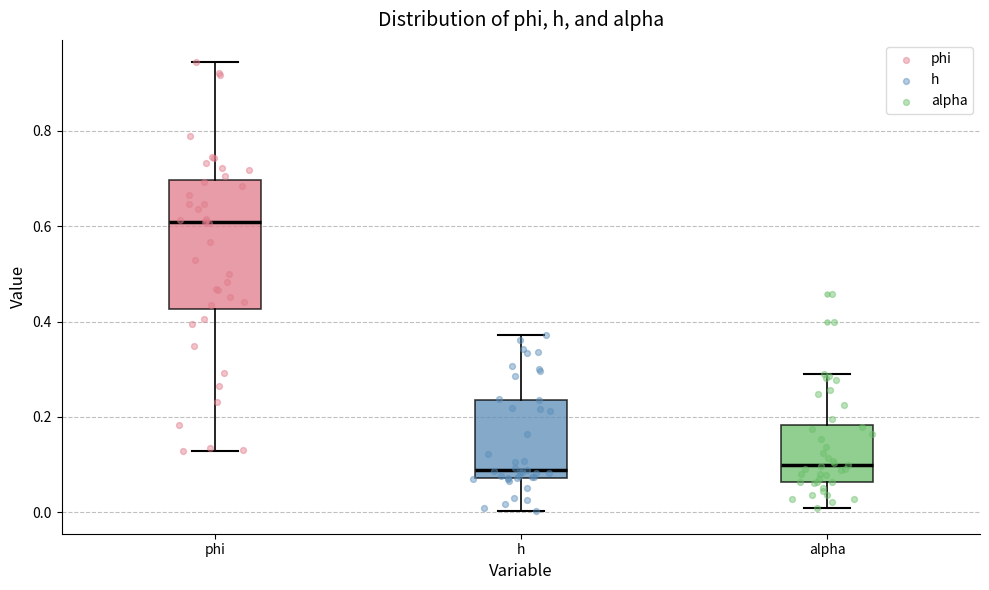

Reading left to right, read every box against the y-axis: the position of its median line, the range the box covers, and the ends of its whiskers. The values are not printed on the chart, so give them approximately, as read against the axis.

phi: median 0.60, box 0.42 to 0.70, whiskers 0.12 to 0.94
h: median 0.08 (just above the box's lower edge), box 0.08 to 0.24, whiskers 0.00 to 0.38
alpha: median 0.10, box 0.06 to 0.18, whiskers 0.00 to 0.28